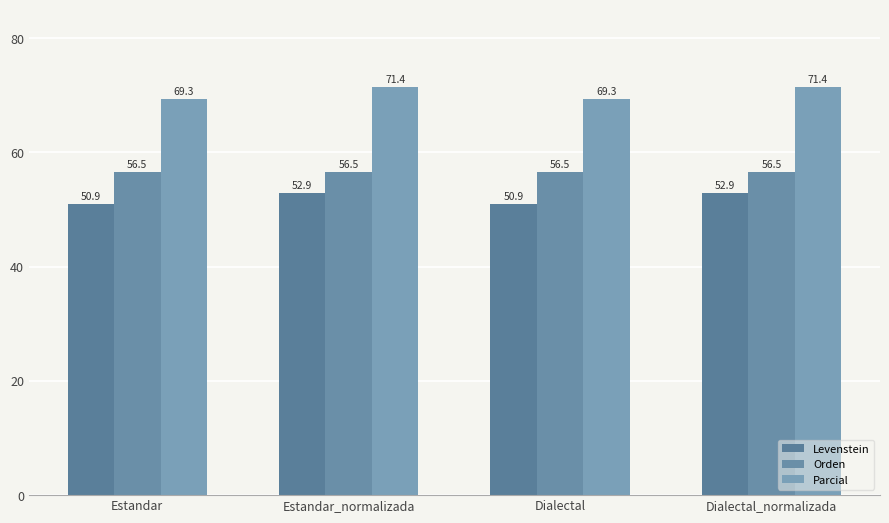

Does the chart contain stacked bars?

No